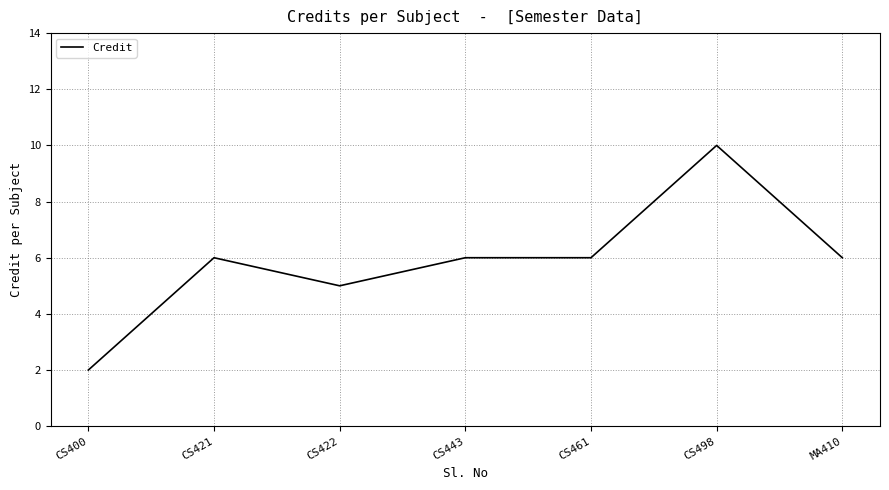

Read the value at CS498.

10